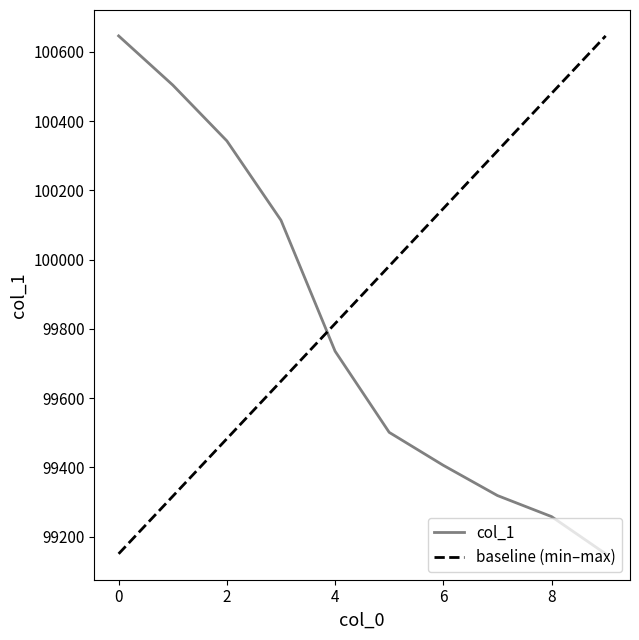

Reading left to right, extract all data points from this chart.

100646.2	100504.3	100343.0	100113.8	99735.6	99501.1	99405.8	99318.6	99257.7	99150.2